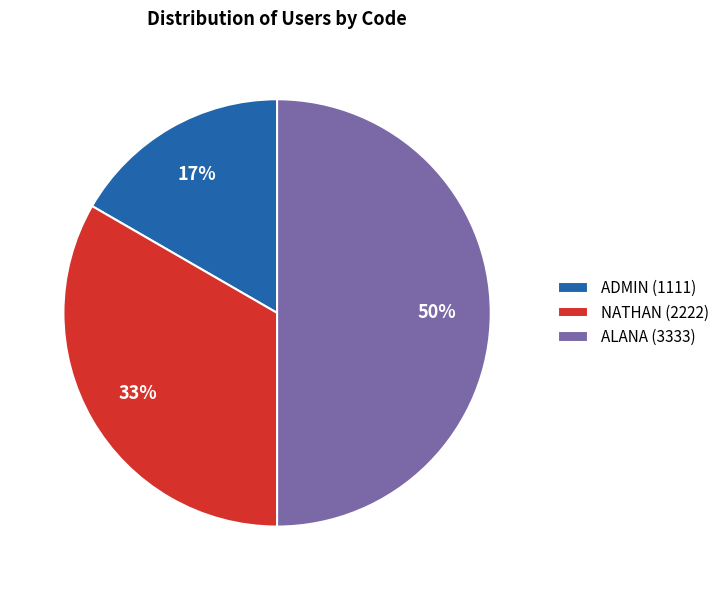

Is it true that ALANA is 59% of the pie?

False